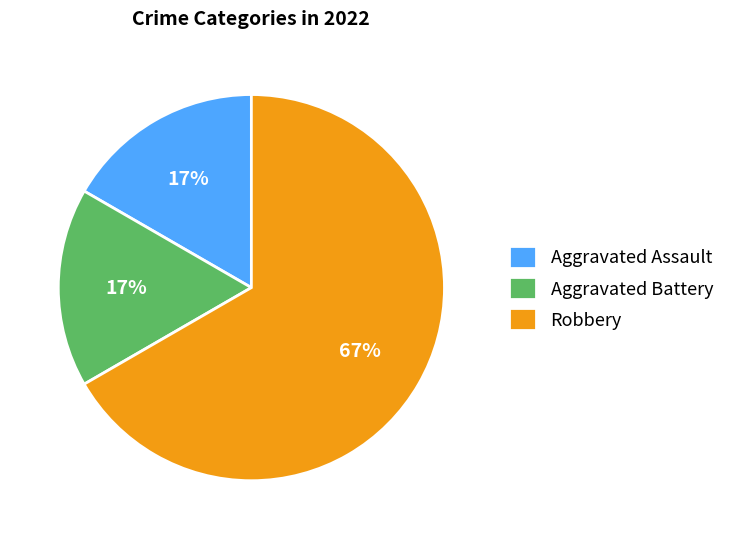

True or false: Robbery accounts for 58% of the total.

False